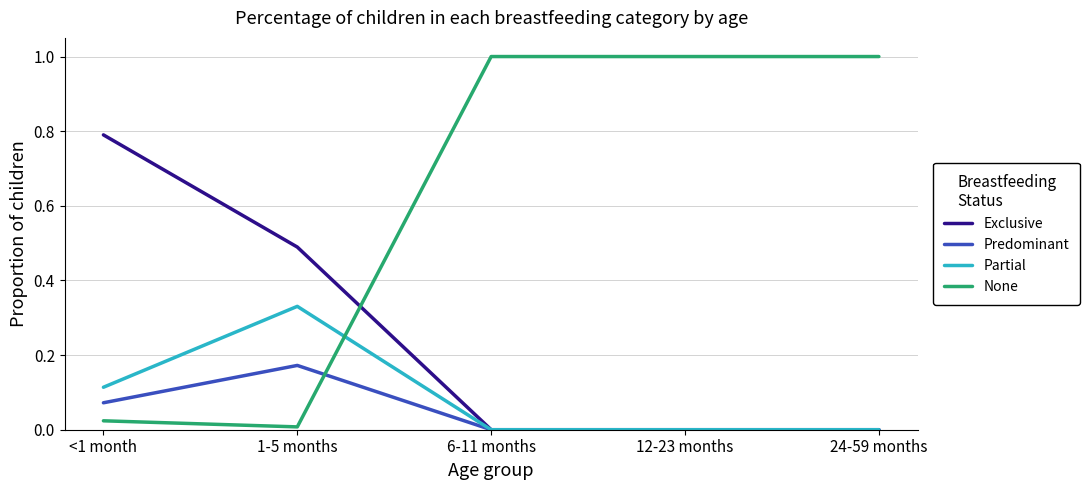

What is the total value across all series at 6-11 months?

1.0